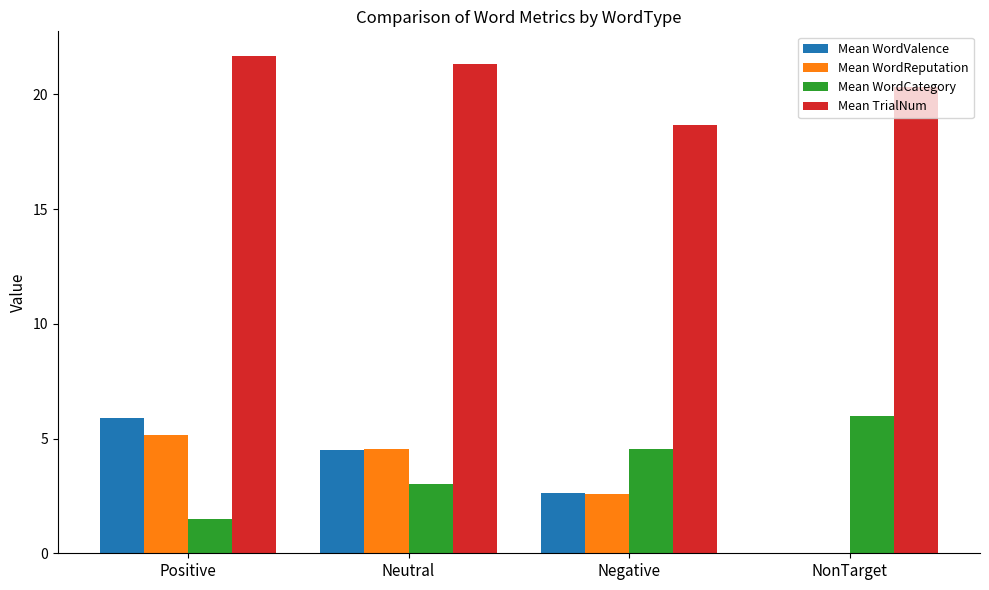

Which series has the largest total across all categories?

Mean TrialNum